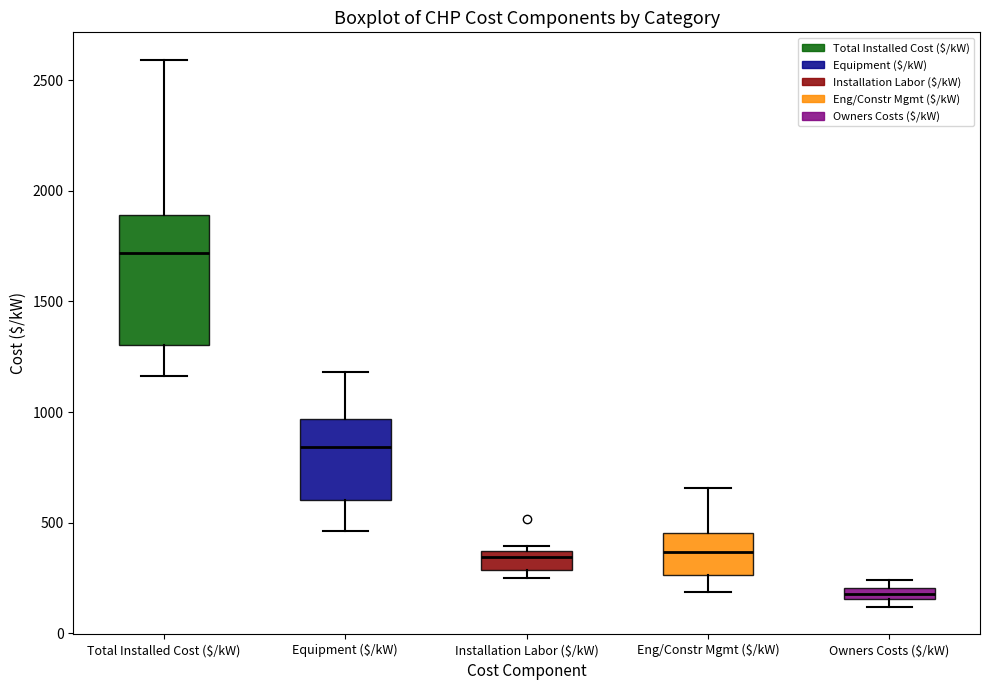

Where is the upper edge of the box for Equipment ($/kW) on the y-axis? The values are not printed on the chart, so give them approximately, as read against the axis.

950